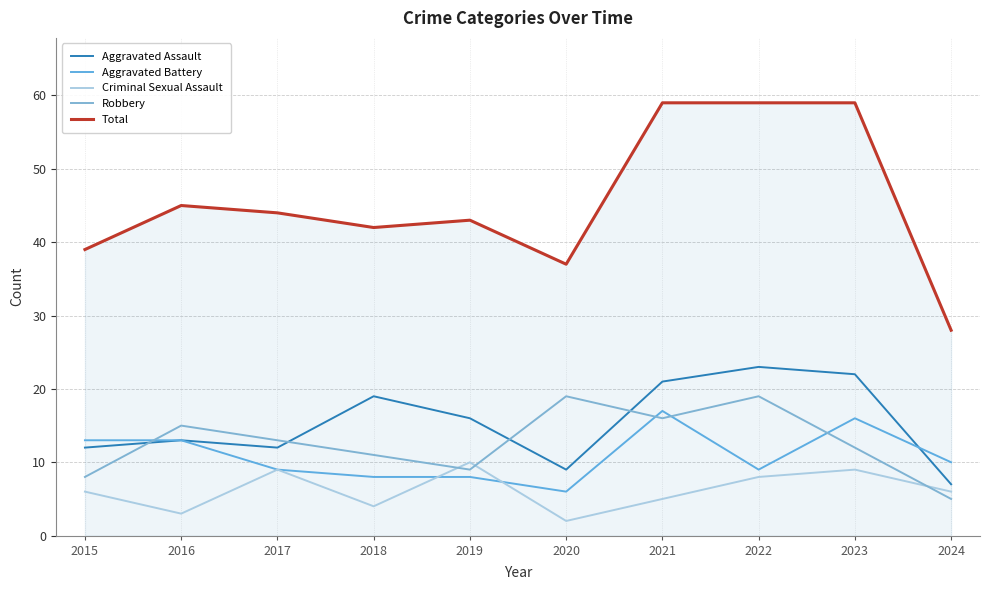

At which category does the chart reach its minimum across all series?

2020